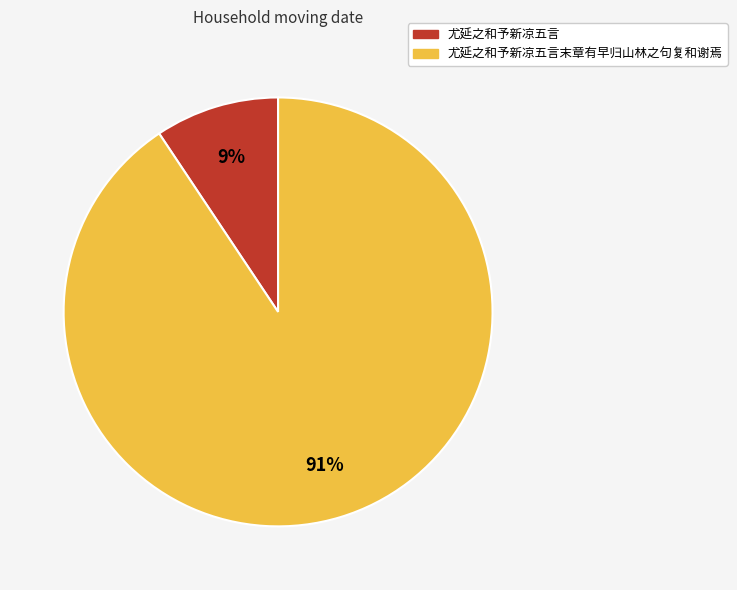

To the nearest percent, what is the average slice percentage?

50%